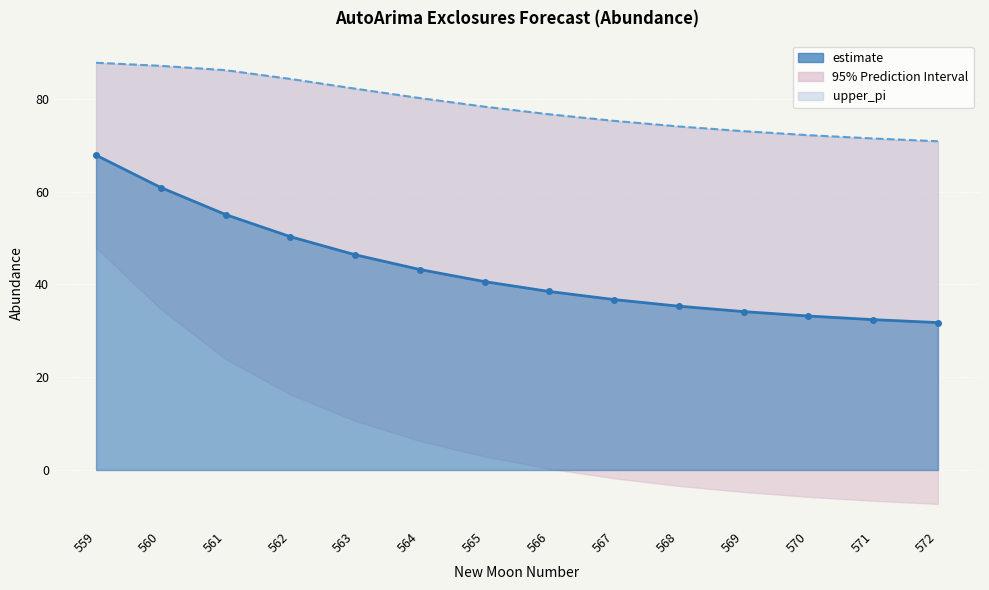

What is the value of the upper_pi point at the 14th from the left?

70.9